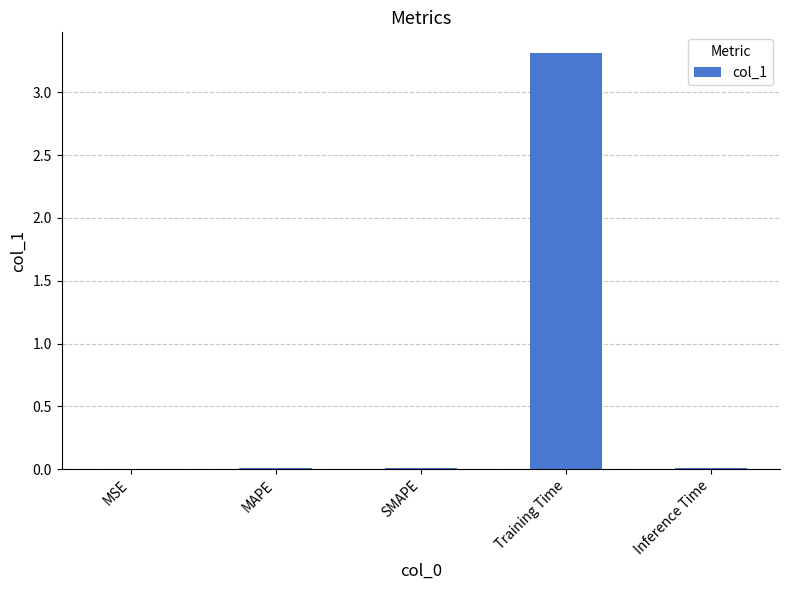

How many categories are shown in the chart?

5